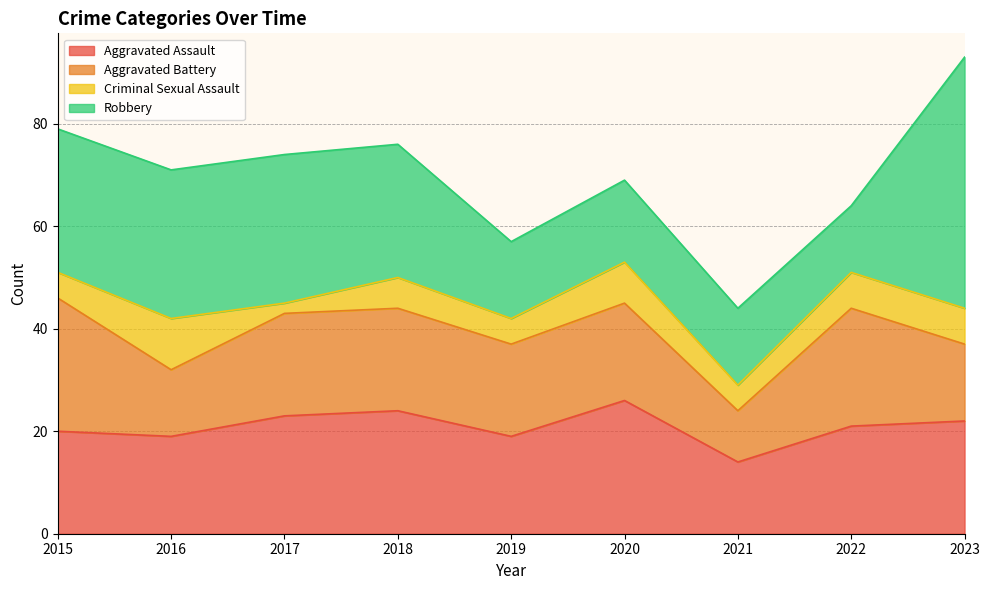

What is the maximum value shown in the chart?

49